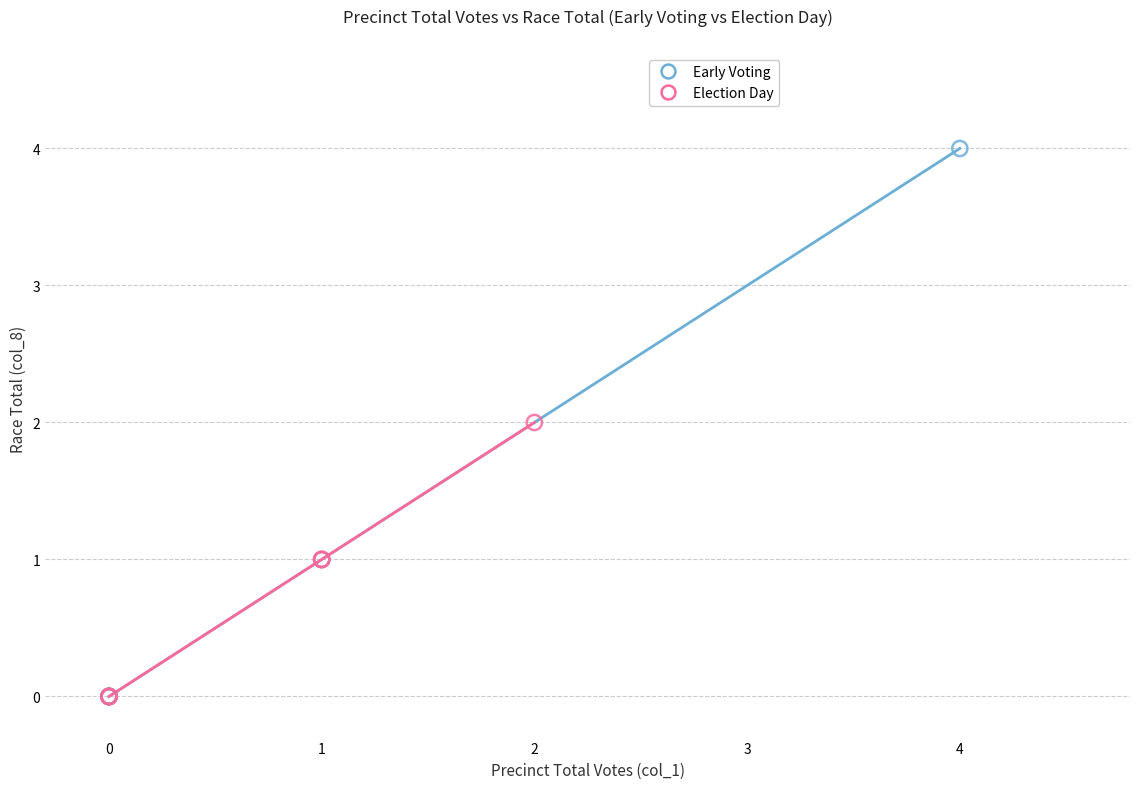

Which series has the largest Y range (max minus min)?

Early Voting